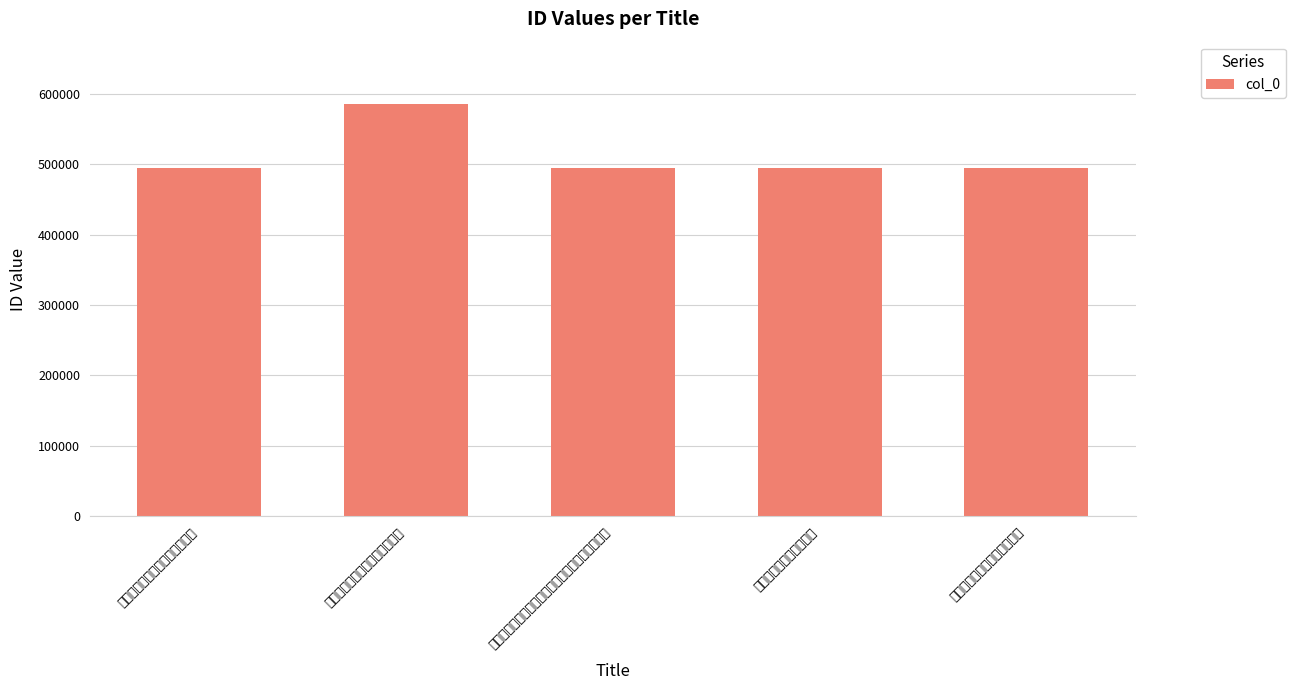

Reading left to right, transcribe all the data shown in this chart.

495026	585981	495011	495027	495009